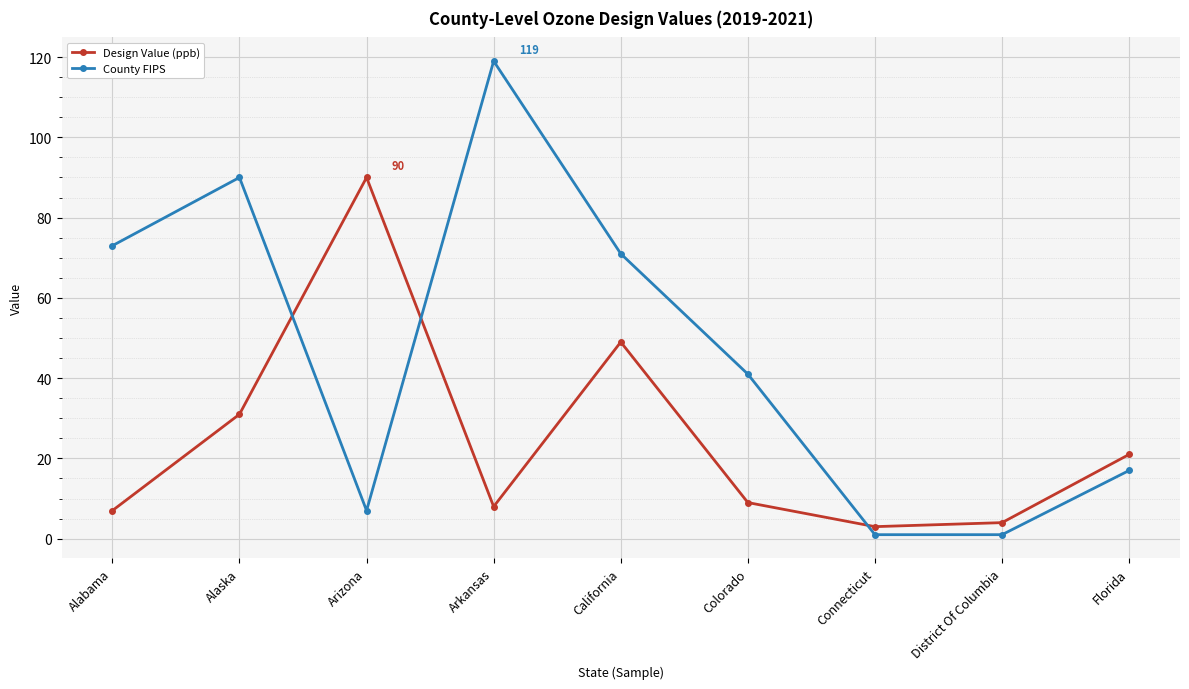

Count the number of data series in this chart.

2